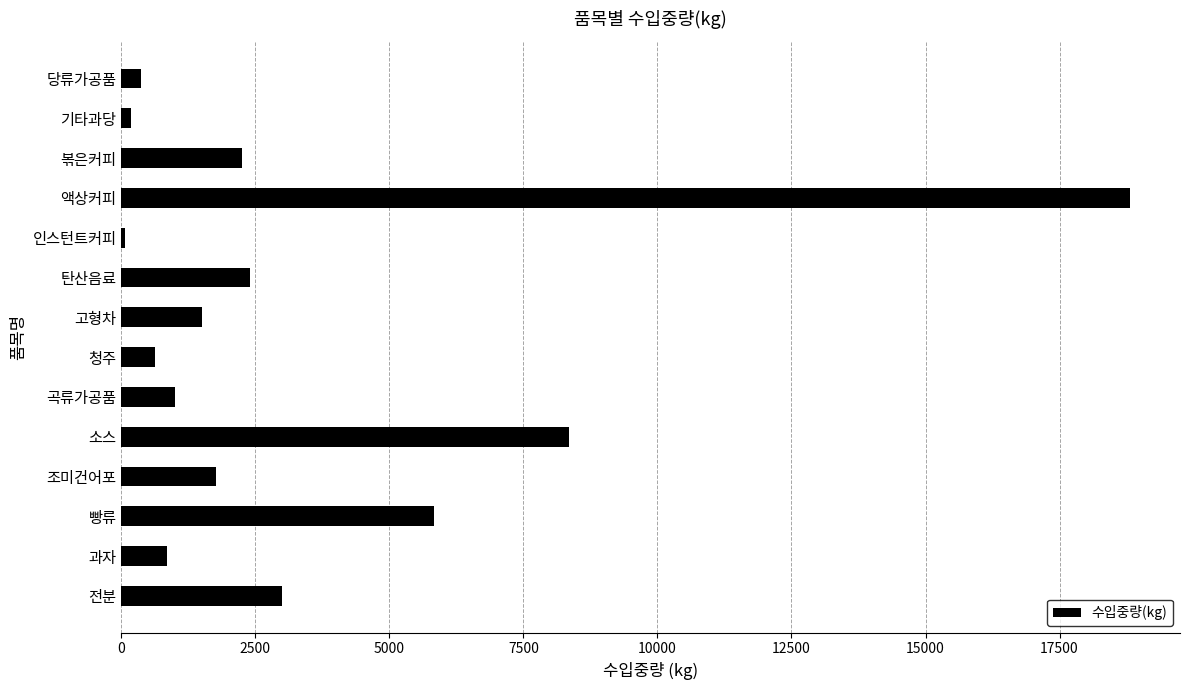

What is the difference between the second highest and minimum values?

8284